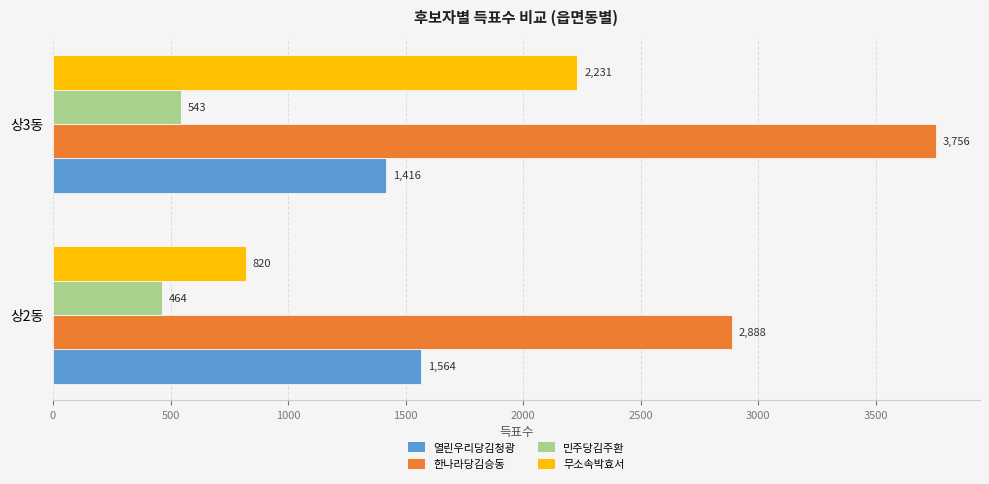

What is the average value of the 무소속박효서 series?

1526